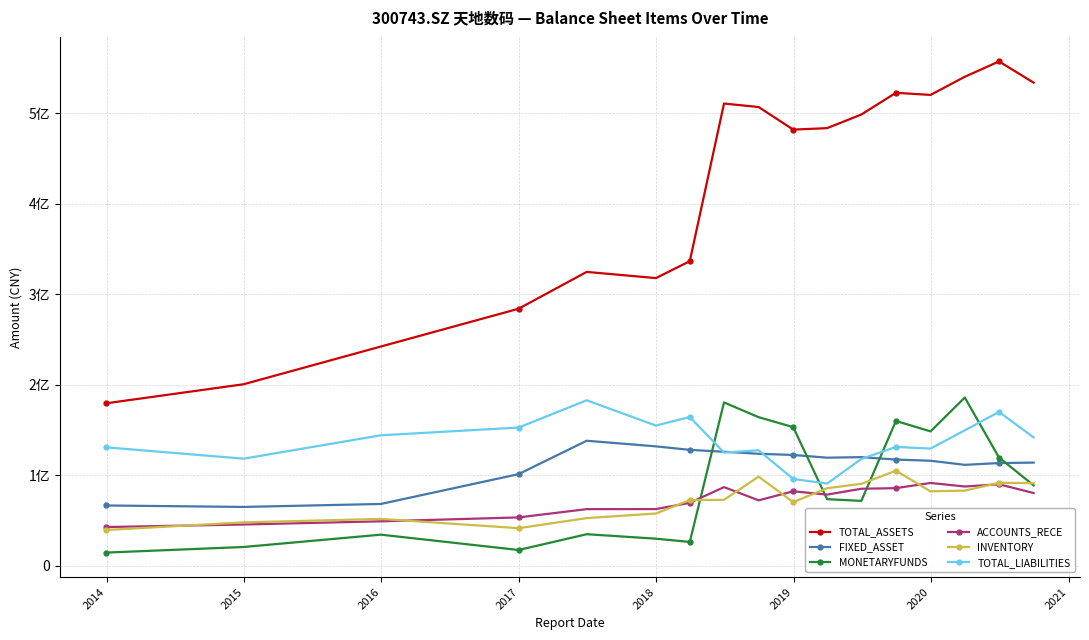

What are all the series names shown in the legend?

TOTAL_ASSETS, FIXED_ASSET, MONETARYFUNDS, ACCOUNTS_RECE, INVENTORY, TOTAL_LIABILITIES